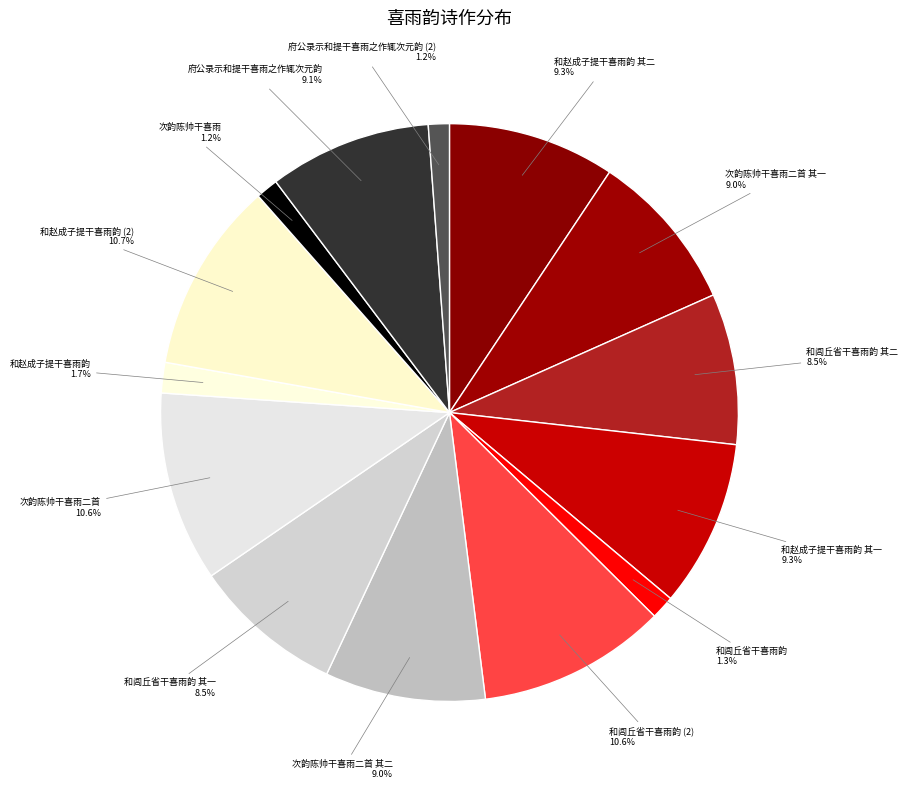

How many slices are in this pie chart?

14